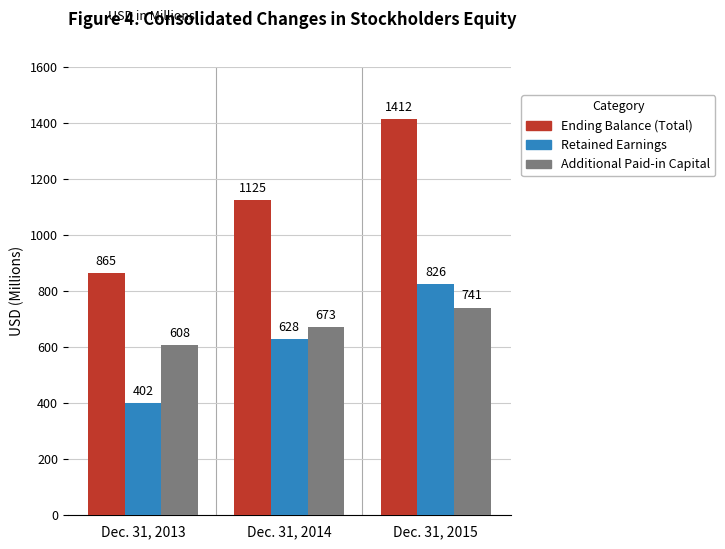

Is the value of Retained Earnings at Dec. 31, 2015 greater than the value of Additional Paid-in Capital at Dec. 31, 2015?

Yes